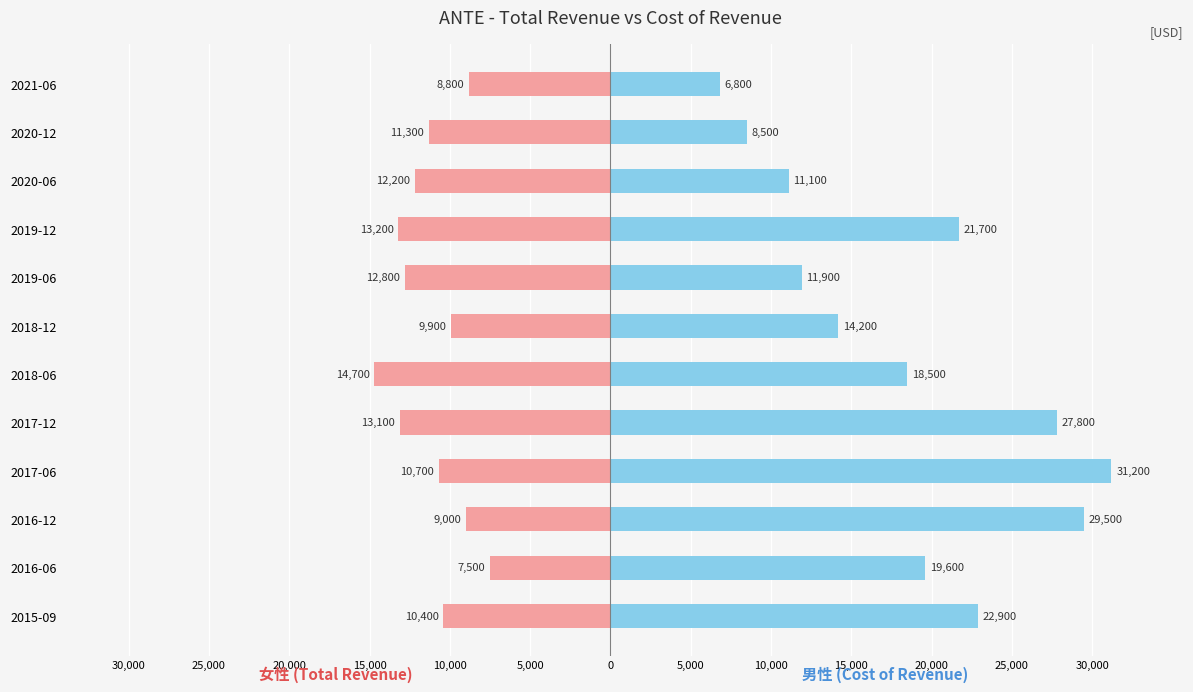

What are all the series names shown in the legend?

Female, Male